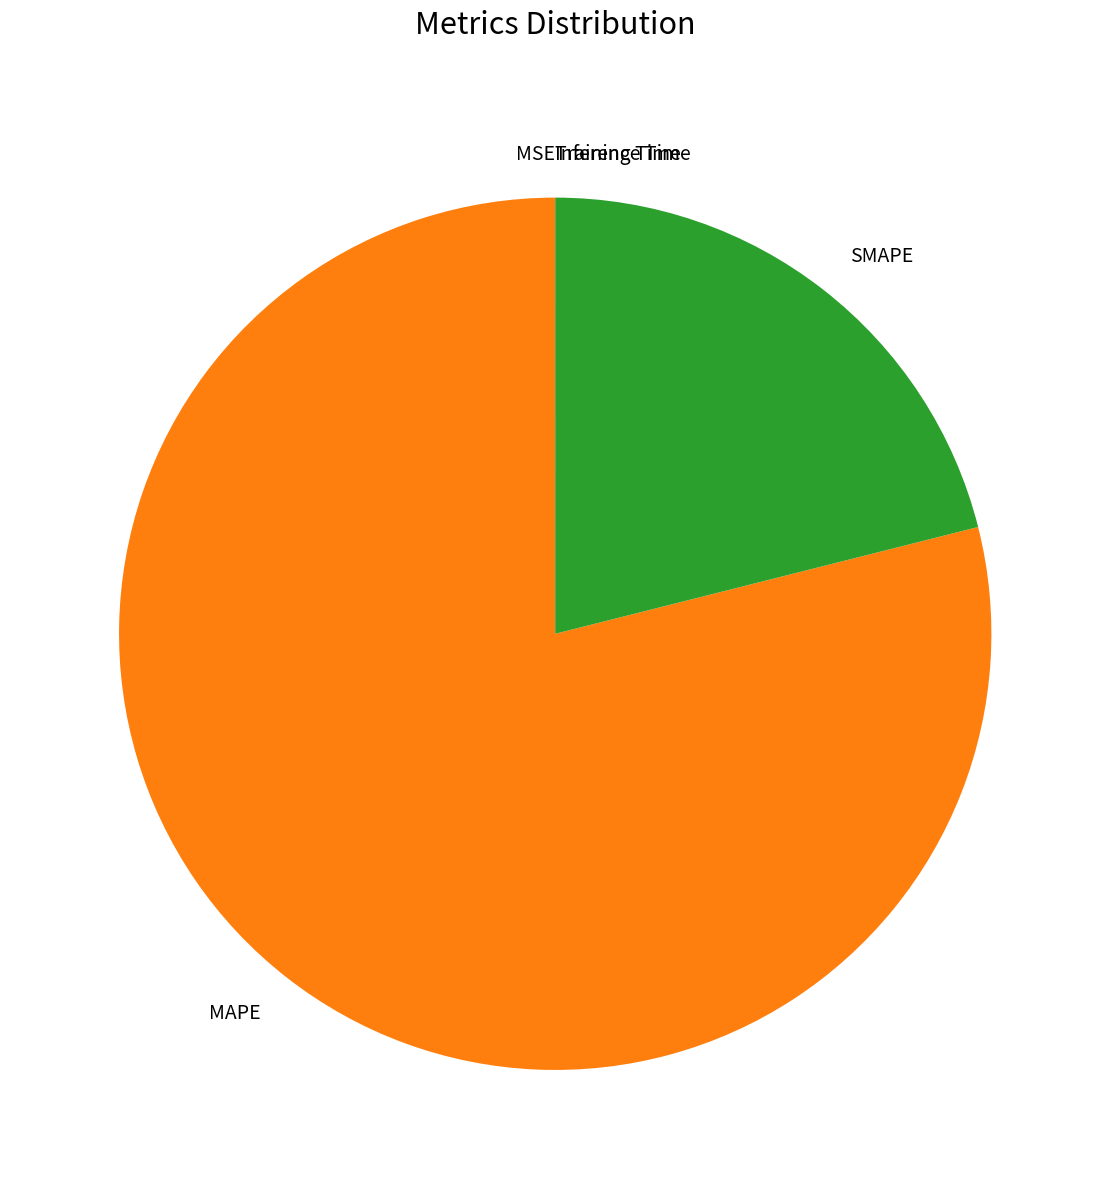

Is there a majority slice in this chart?

Yes